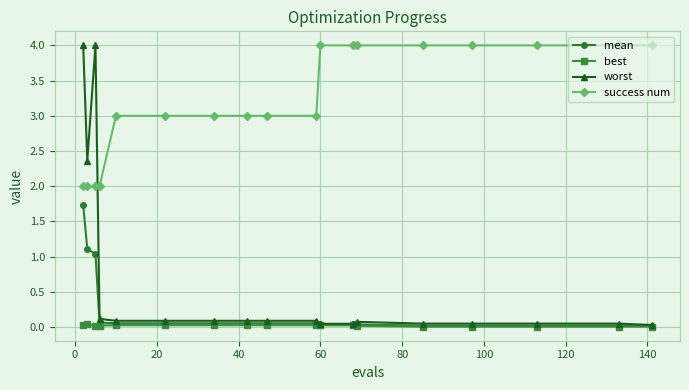

Which series has the largest total across all categories?

success num